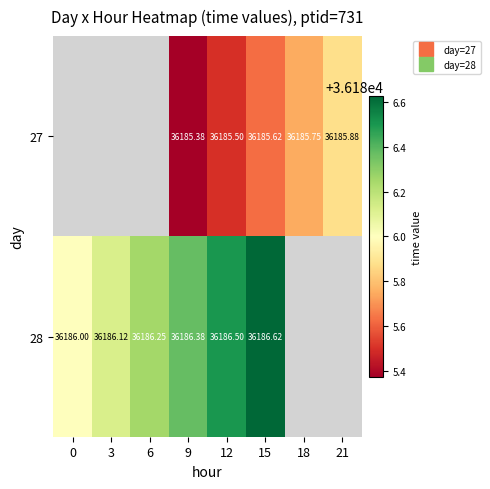

What is the smallest value displayed?

36185.4